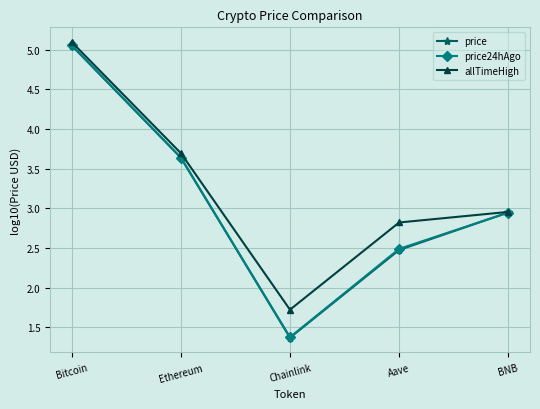

What value does the price series have at Chainlink?

1.4